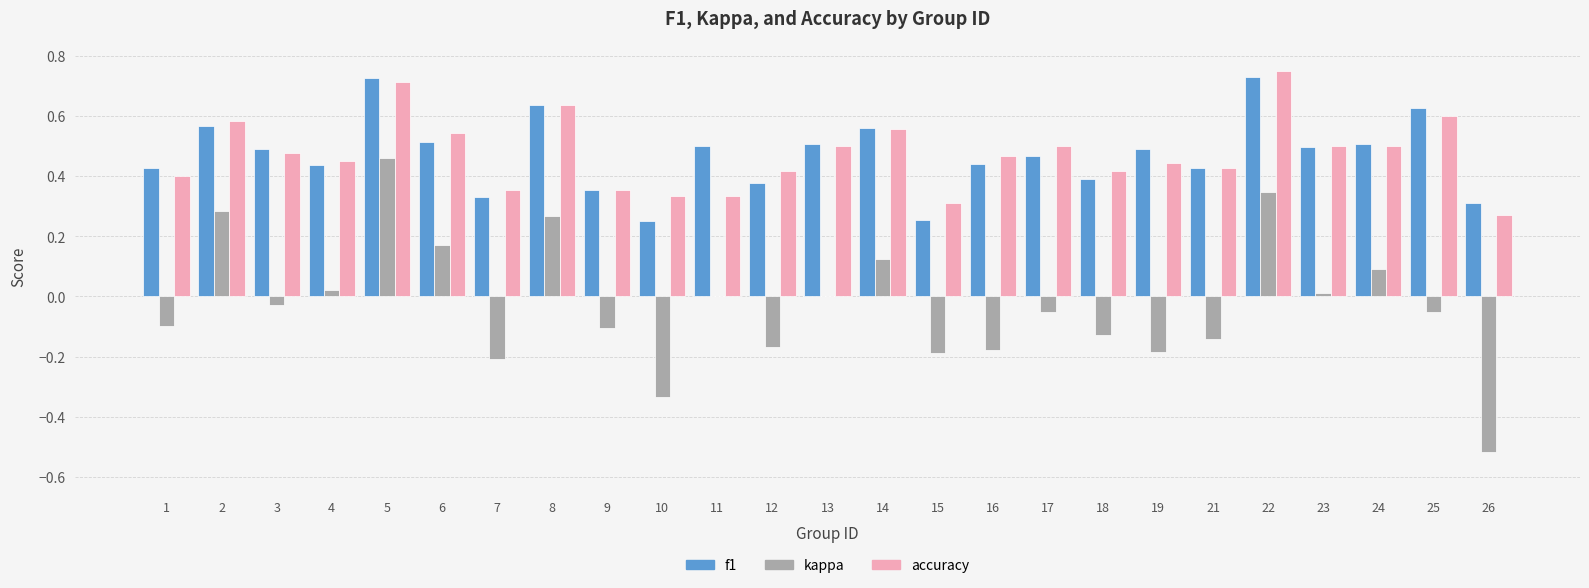

Between 25 and 26, which series saw the biggest shift?

kappa